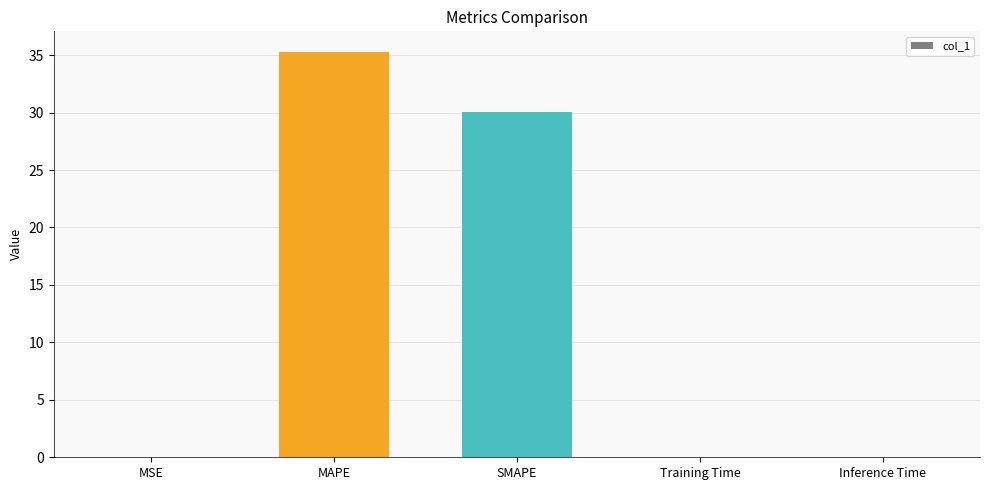

Does the chart contain stacked bars?

No